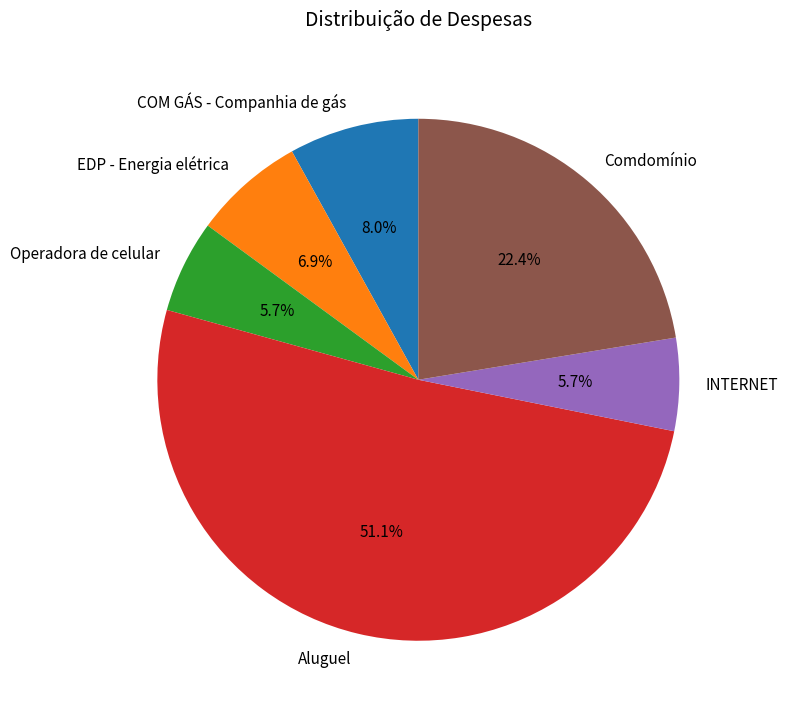

What is the largest slice in the pie chart?

Aluguel